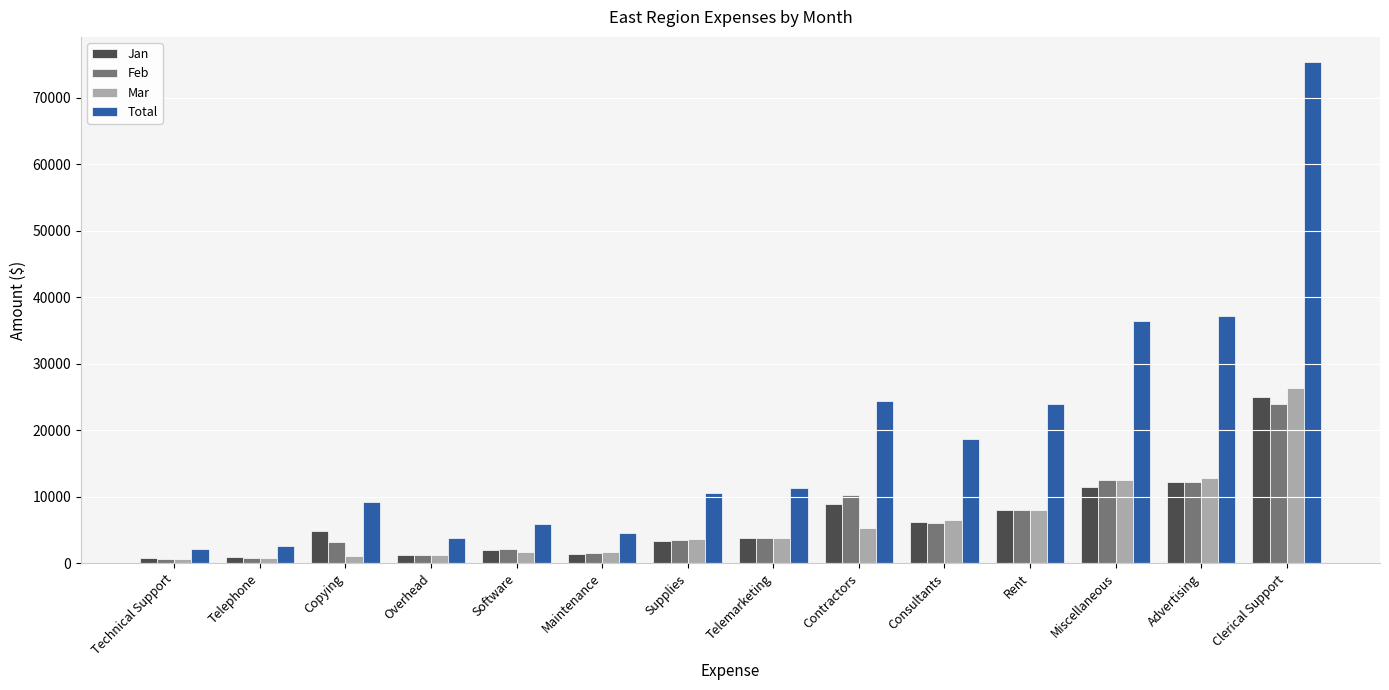

What is the minimum value for Total?

2150